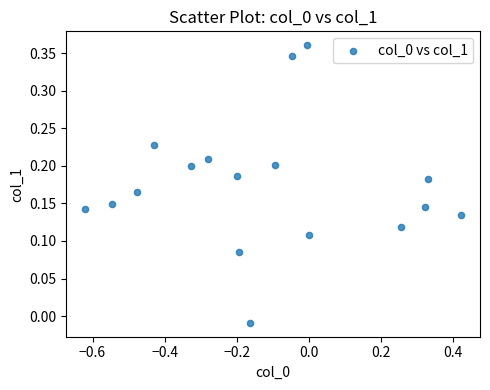

What is the range of X values (max minus min)?

1.0